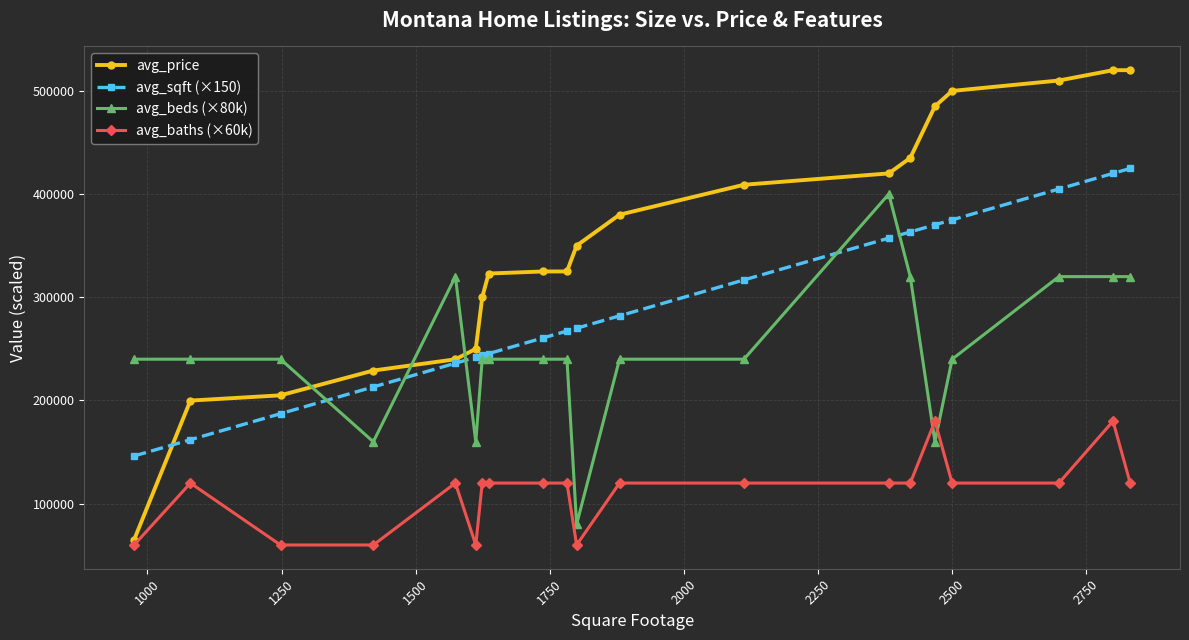

What is the value of the avg_sqft (×150) point at the 19th from the left?

420000